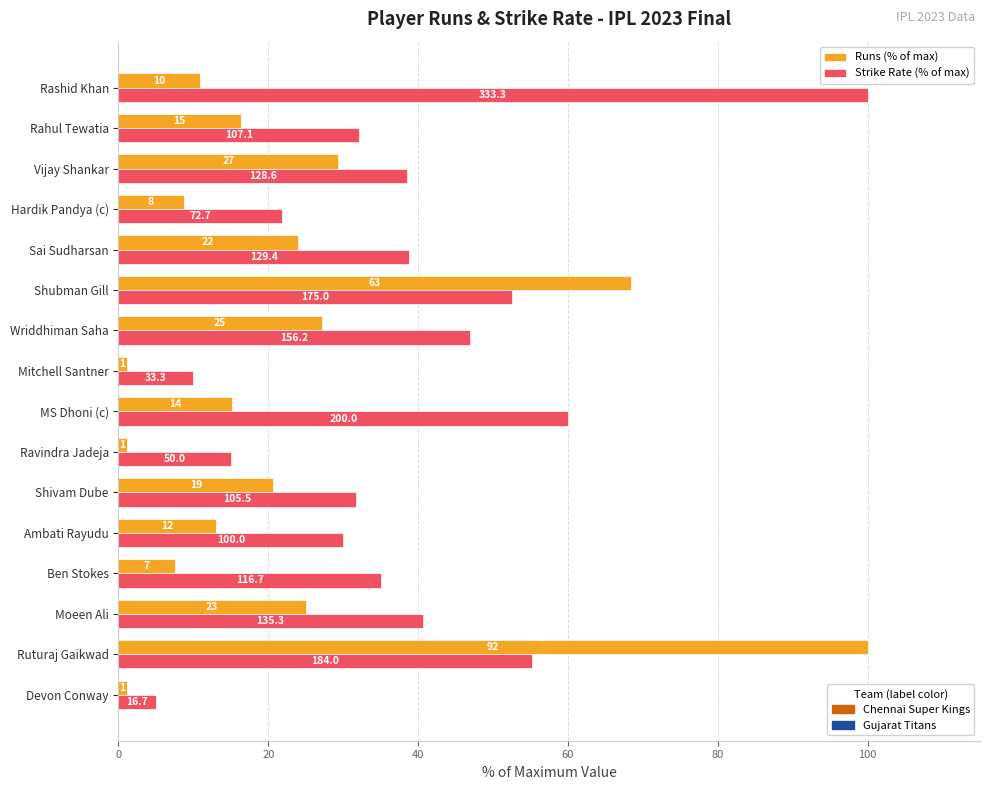

Which series has the widest spread of values?

Runs (% of max)